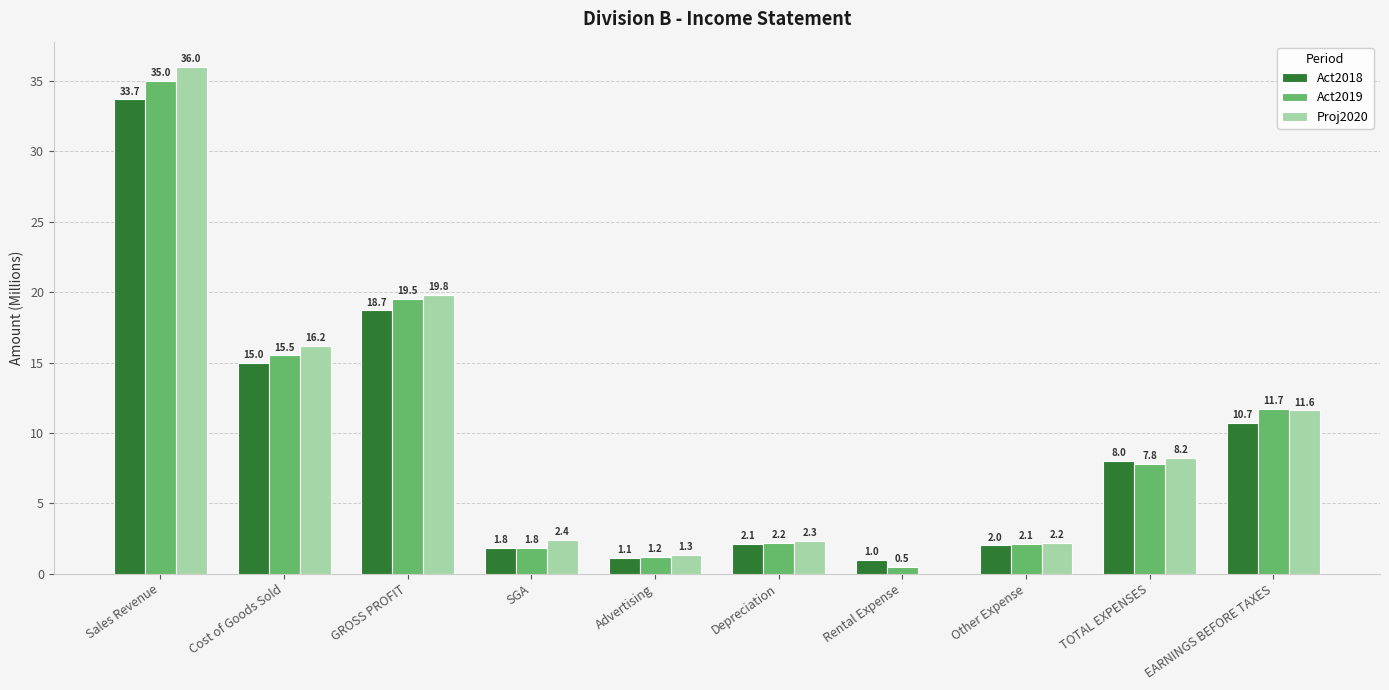

Count the number of data series in this chart.

3